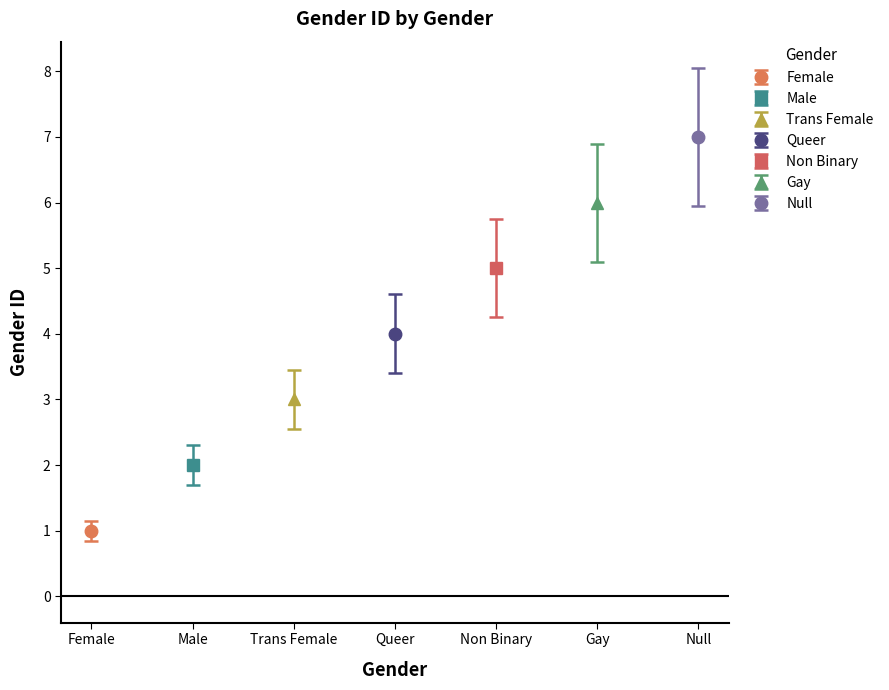

Read the value at Male.

2